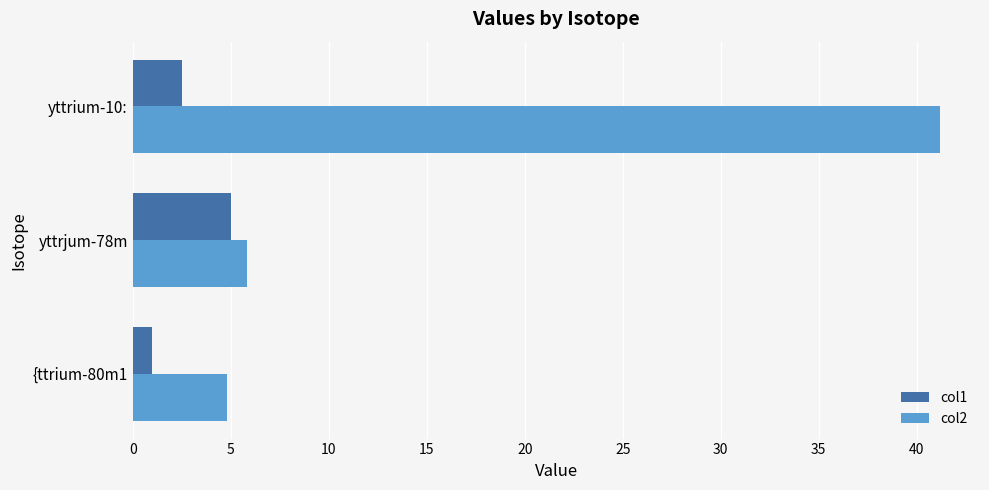

What value does the col2 series have at yttrium-10:?

41.2